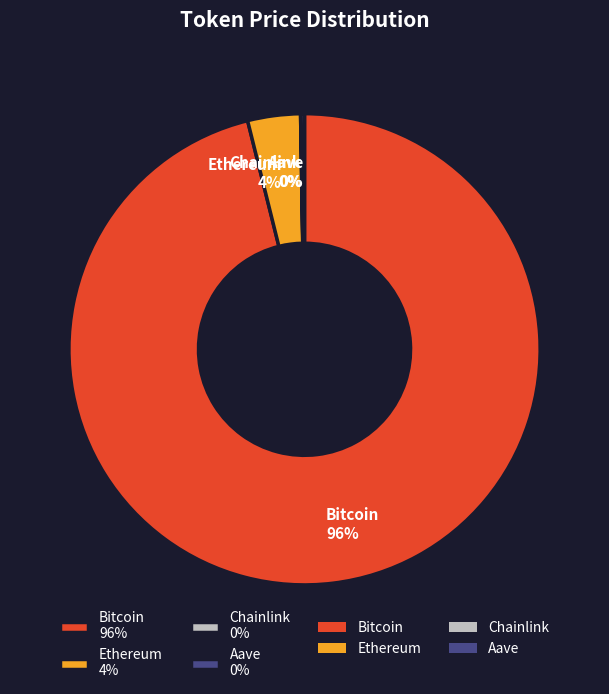

Does any single category account for the majority?

Yes